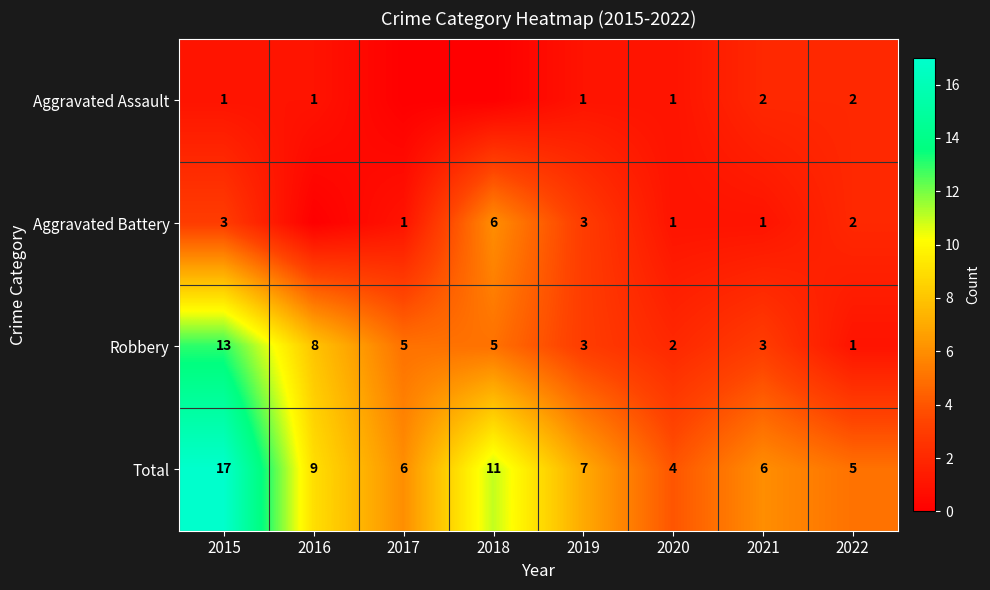

Which series changed the most between 2015 and 2021?

Total